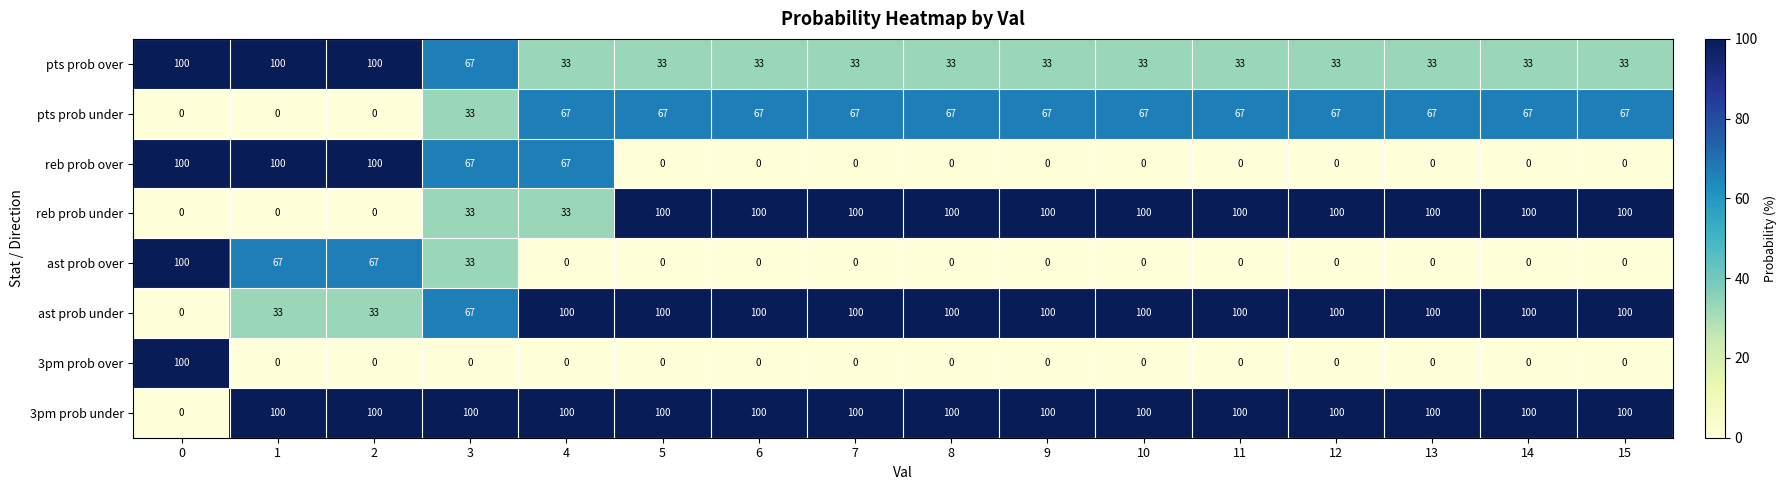

True or false: reb prob over has a value of 0 at 9.

True